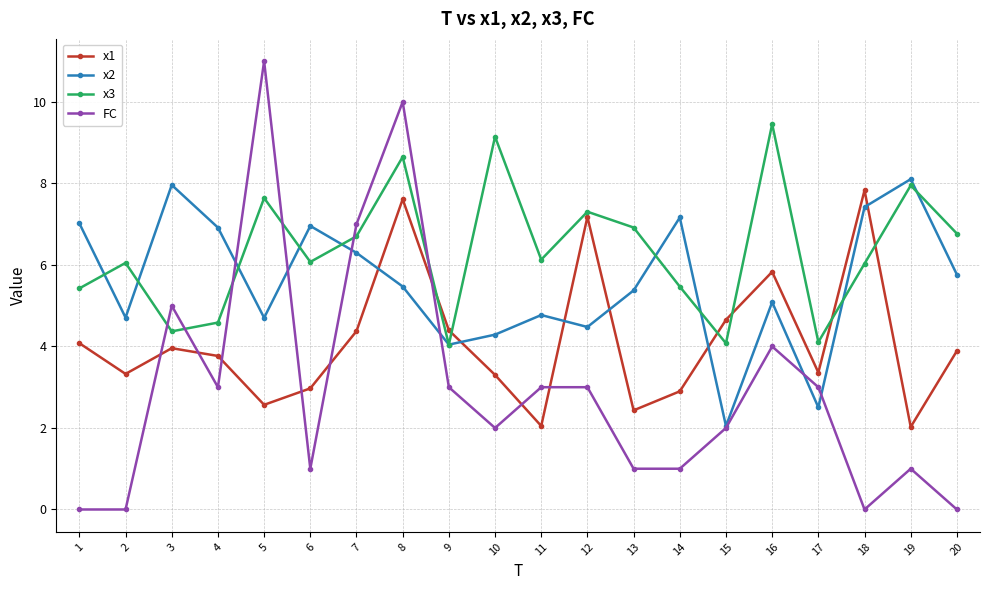

True or false: x1 has a value of 3.4 at 5.

False